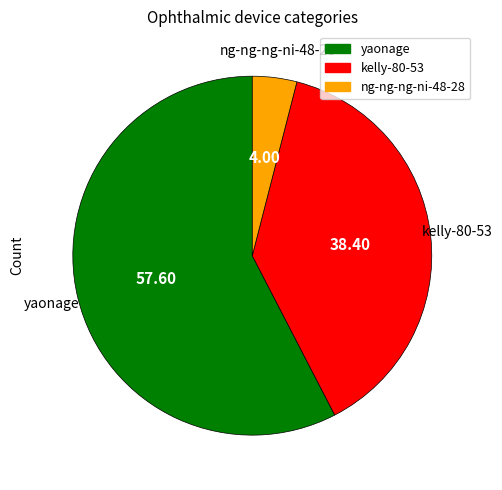

Does any single category account for the majority?

Yes